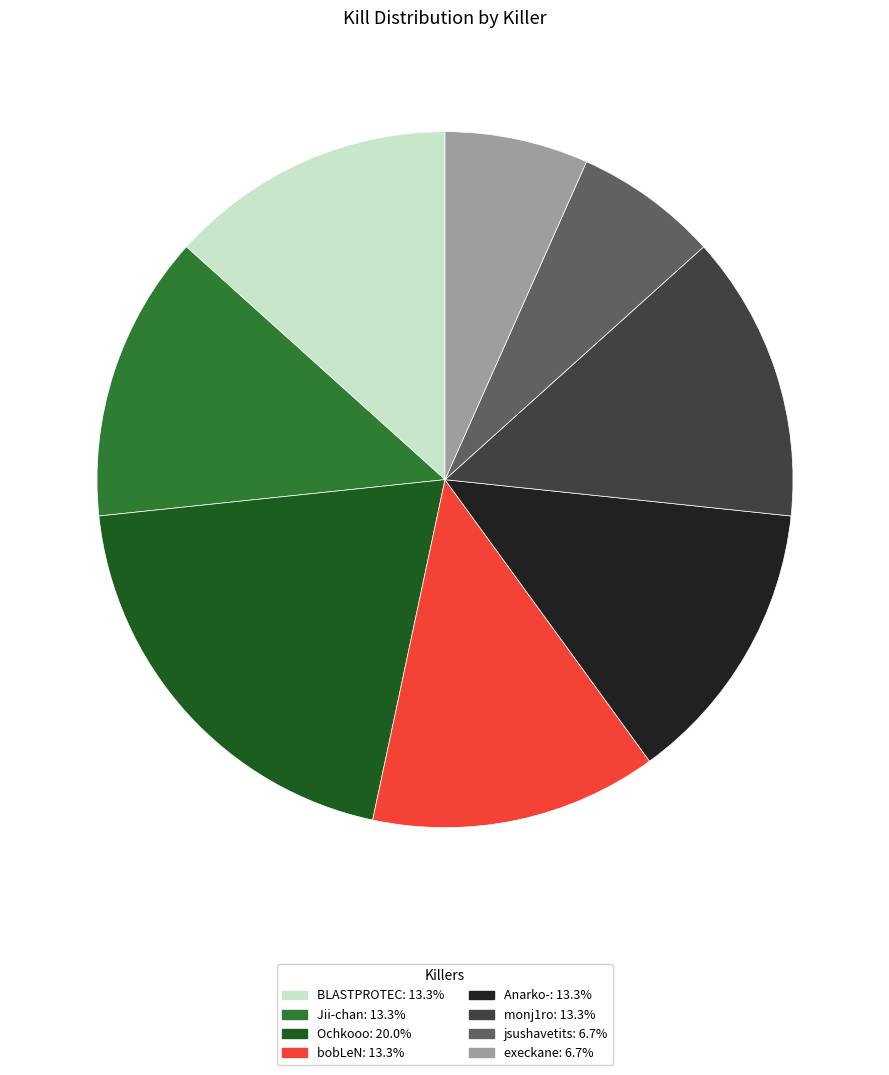

Is the sum of Ochkooo and bobLeN greater than half?

No